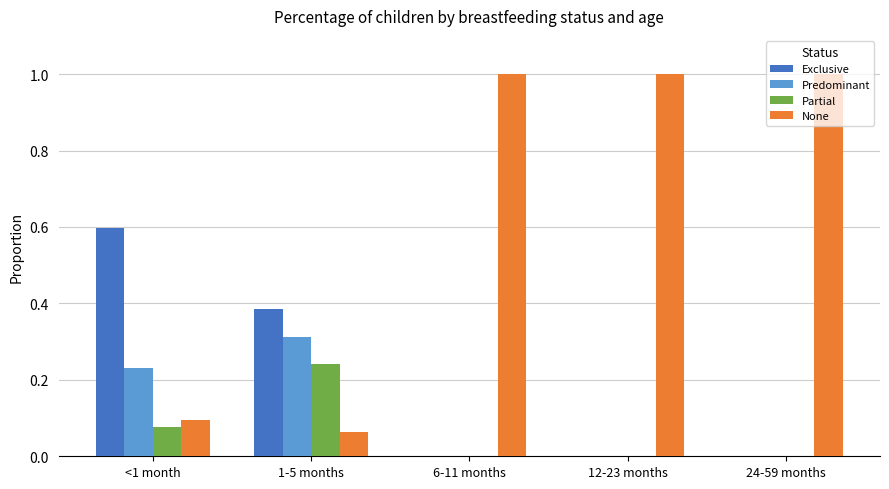

How many series are shown in this chart?

4